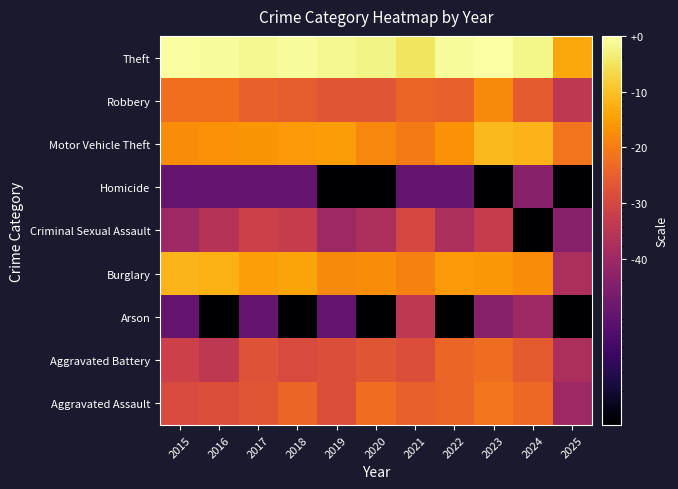

What is the total value across all series at 2025?

111.2